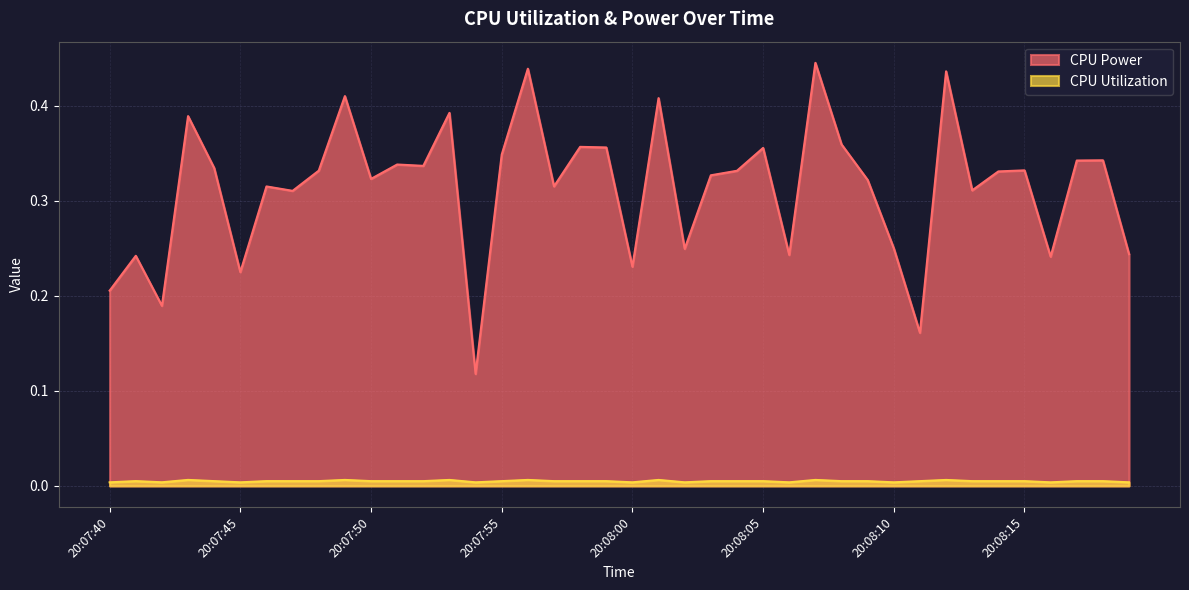

Does the chart have visible grid lines?

Yes